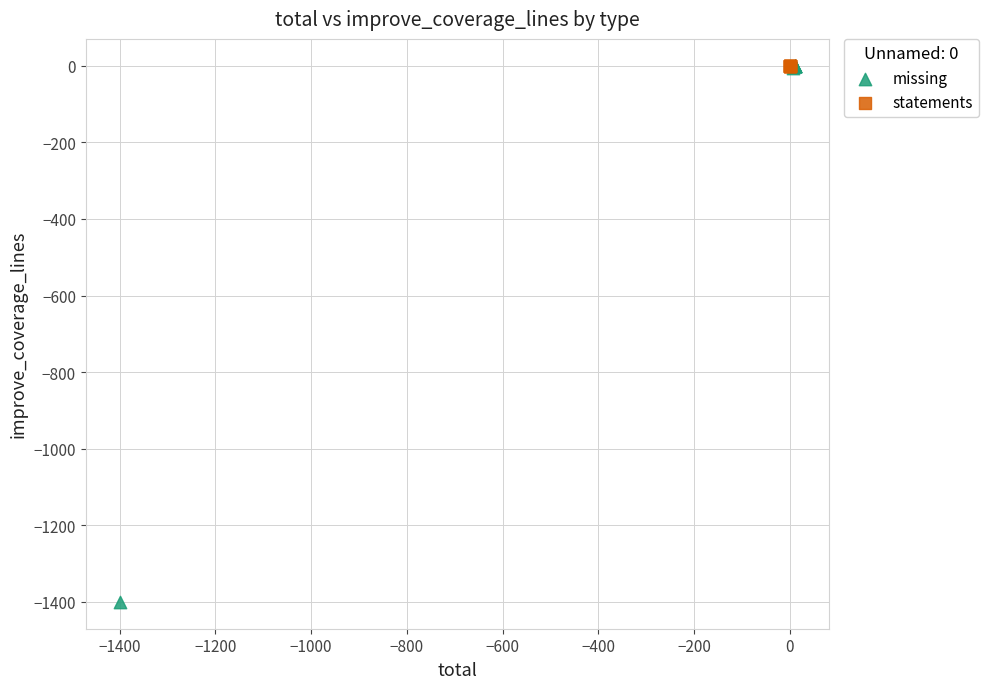

Which series reaches the minimum Y coordinate?

missing